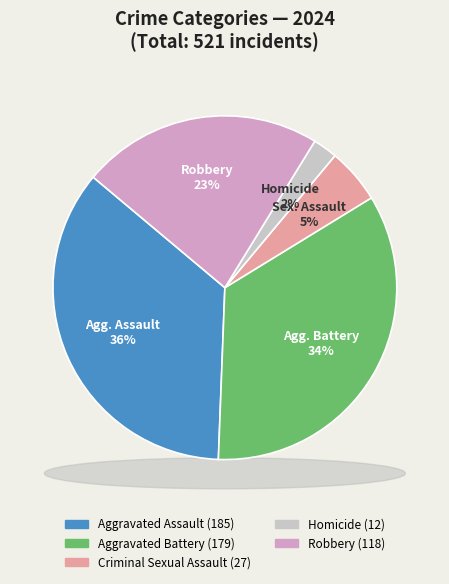

Approximately how many times larger is the value at Robbery compared to Aggravated Battery?

0.7